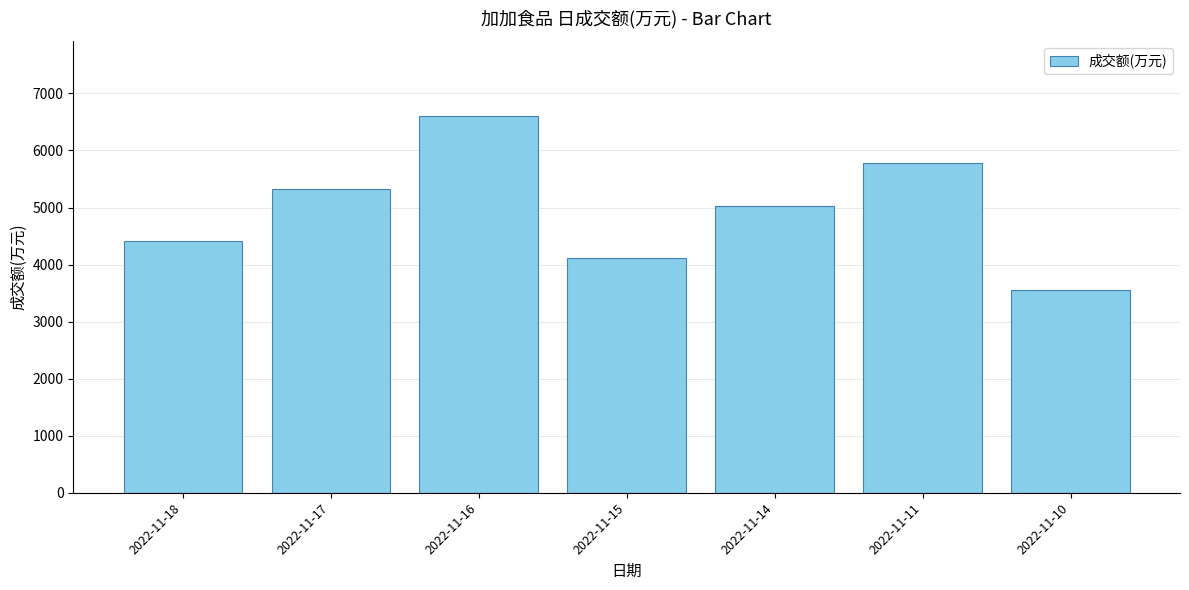

What is the maximum value shown in the chart?

6596